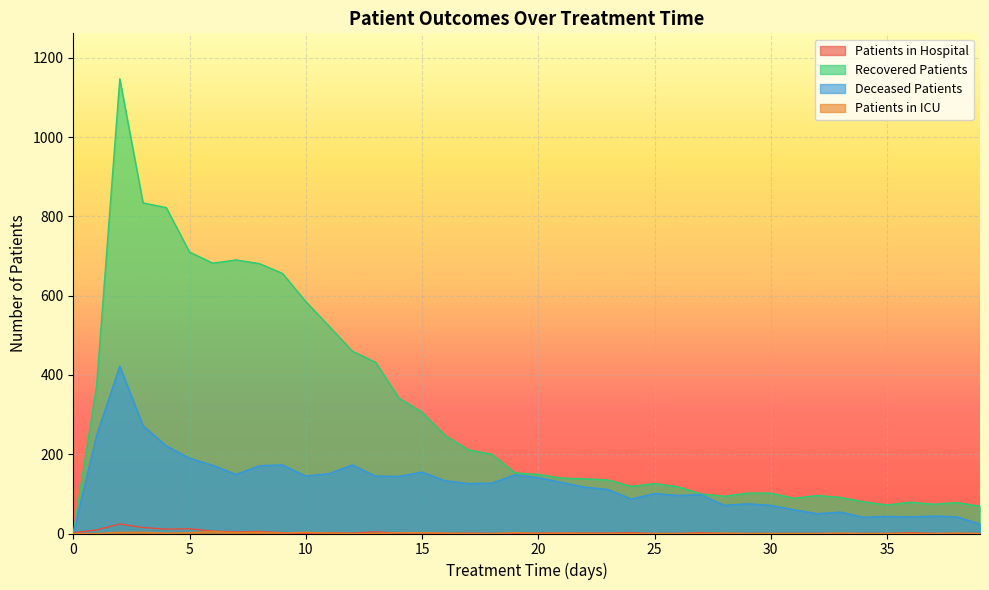

Rank the series at 18 from lowest to highest value.

patients_in_hospital, patients_in_icu, deceased_patients, recovered_patients